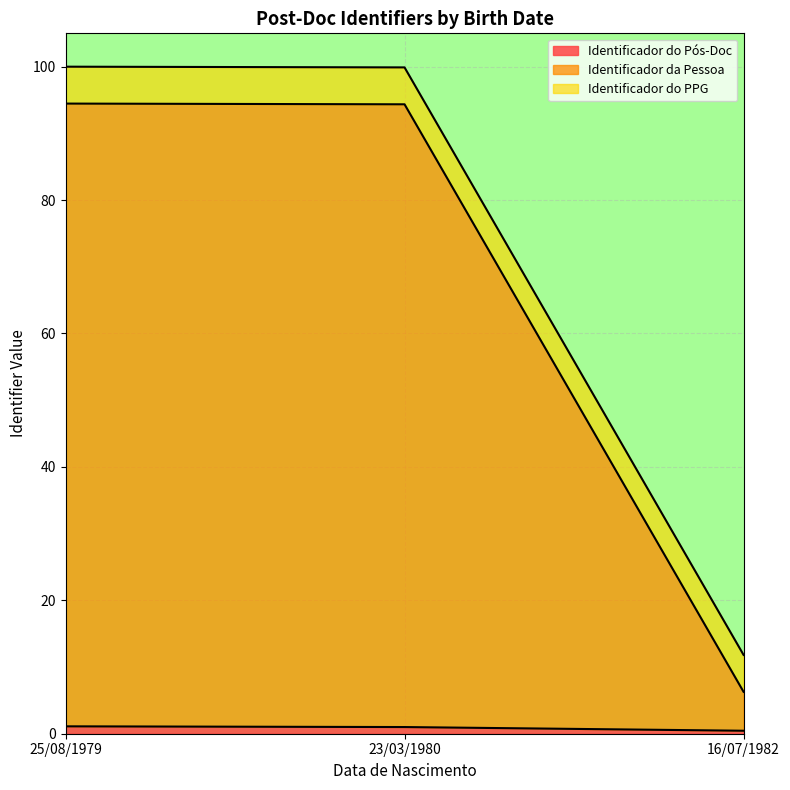

At how many categories does at least one series exceed 82?

2